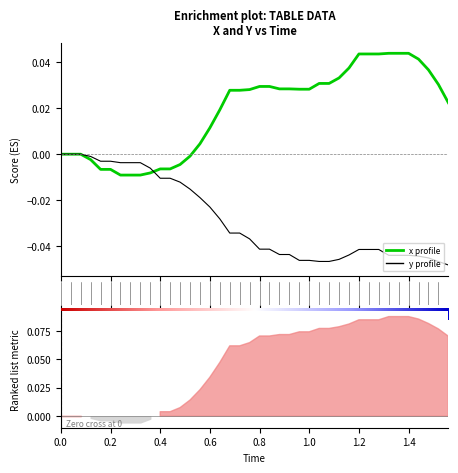

Does the chart display data point markers on the line(s)?

No